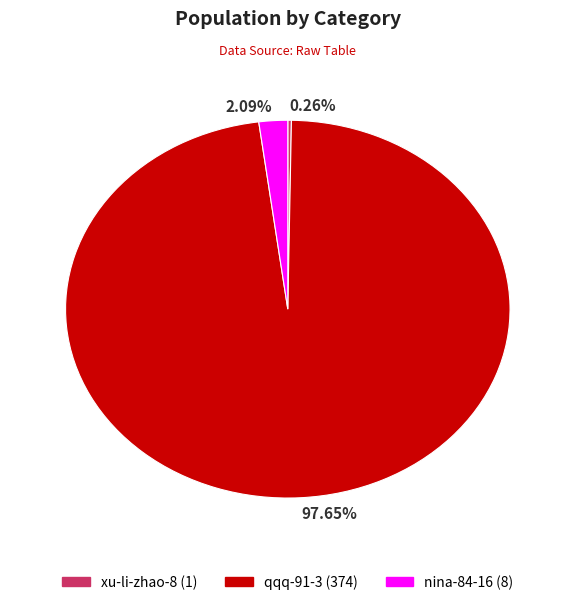

Between qqq-91-3 and nina-84-16, which is larger?

qqq-91-3